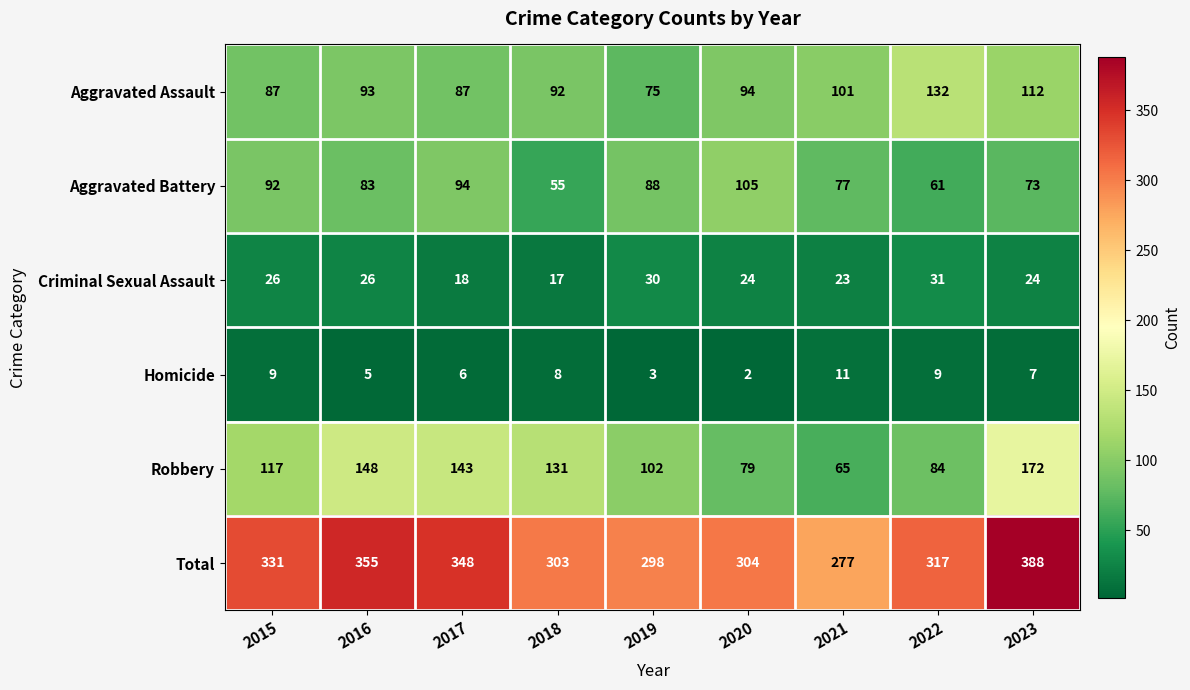

The Aggravated Assault series shows 138 at 2018. True or false?

False